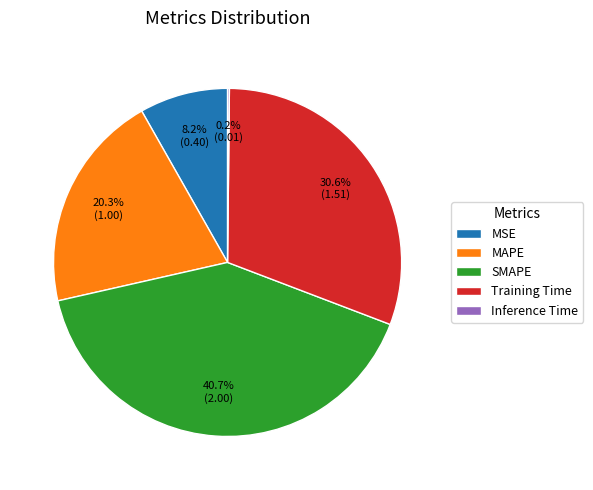

Is there a majority slice in this chart?

No